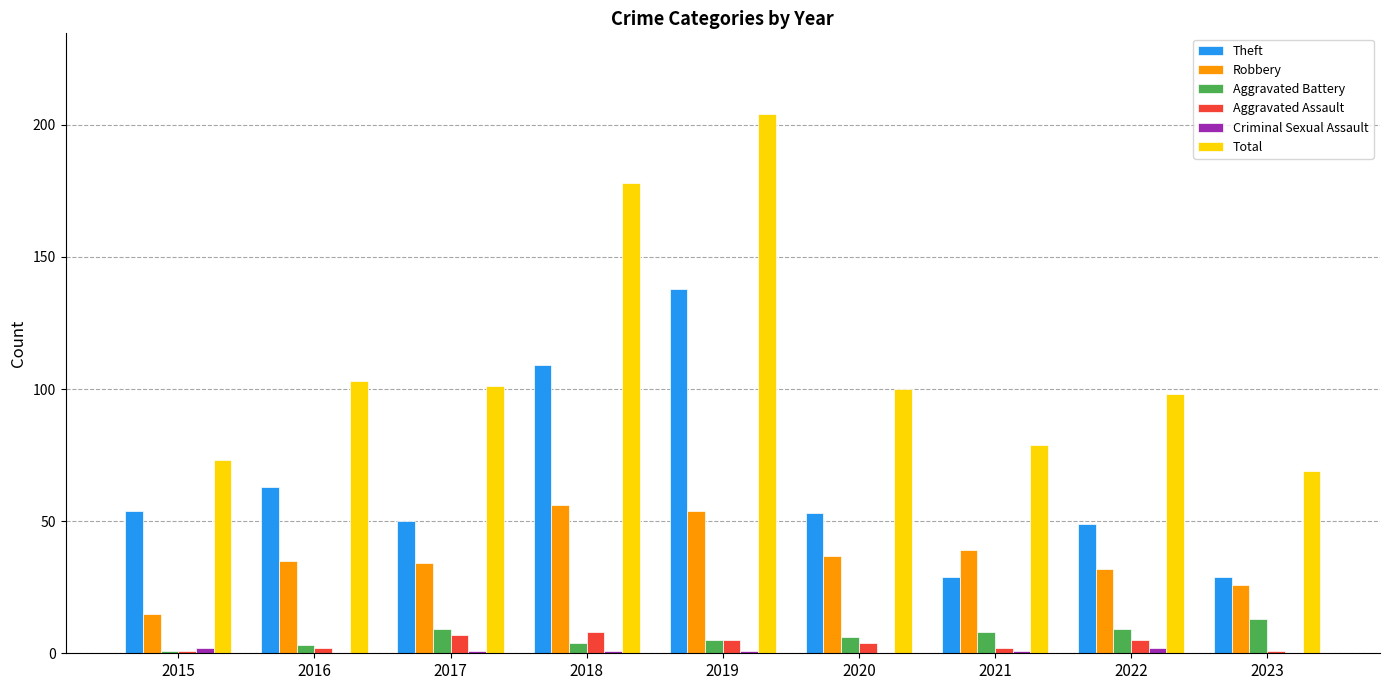

Does the chart contain stacked bars?

No